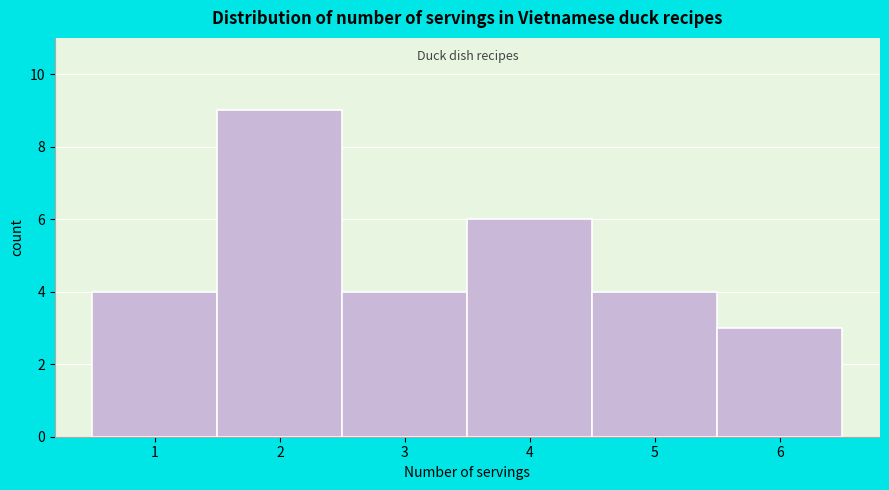

How tall is the bar that spans 0.5 to 1.5 on the x-axis? The values are not printed on the chart, so give them approximately, as read against the axis.

4